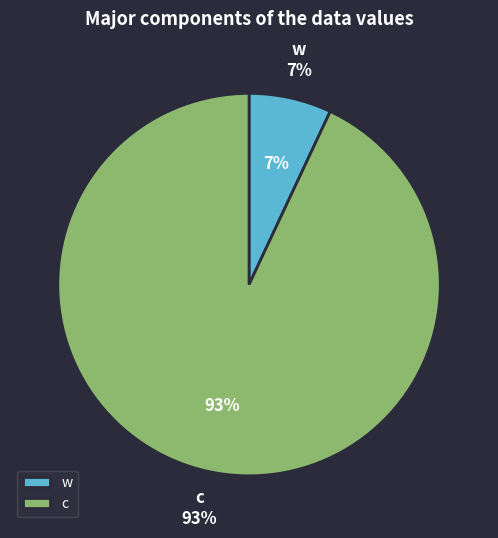

To the nearest percent, what portion does c represent?

93%